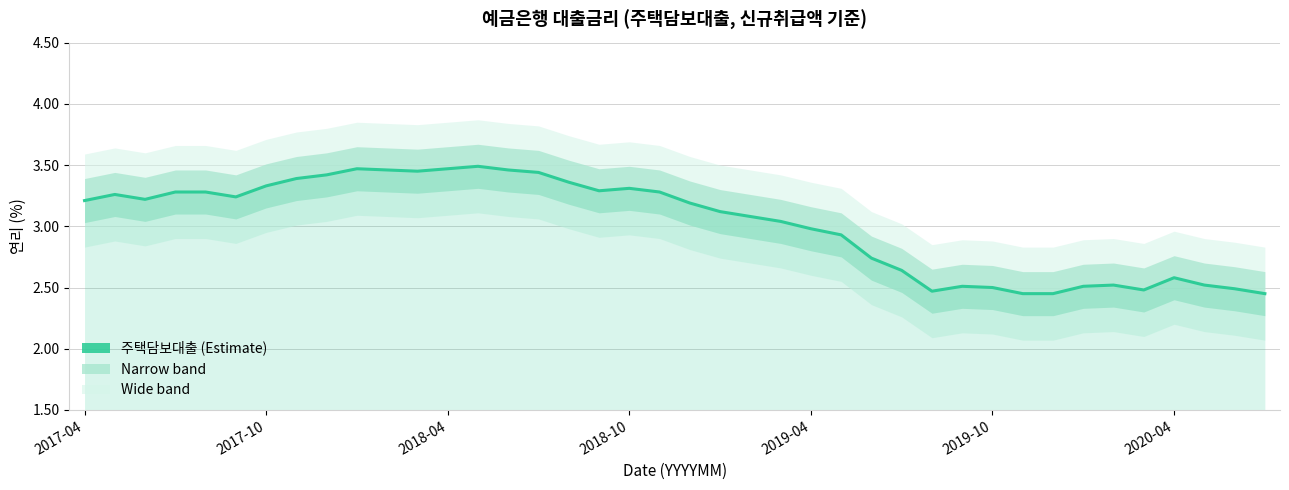

Where is the data nearest to the value 2?

31